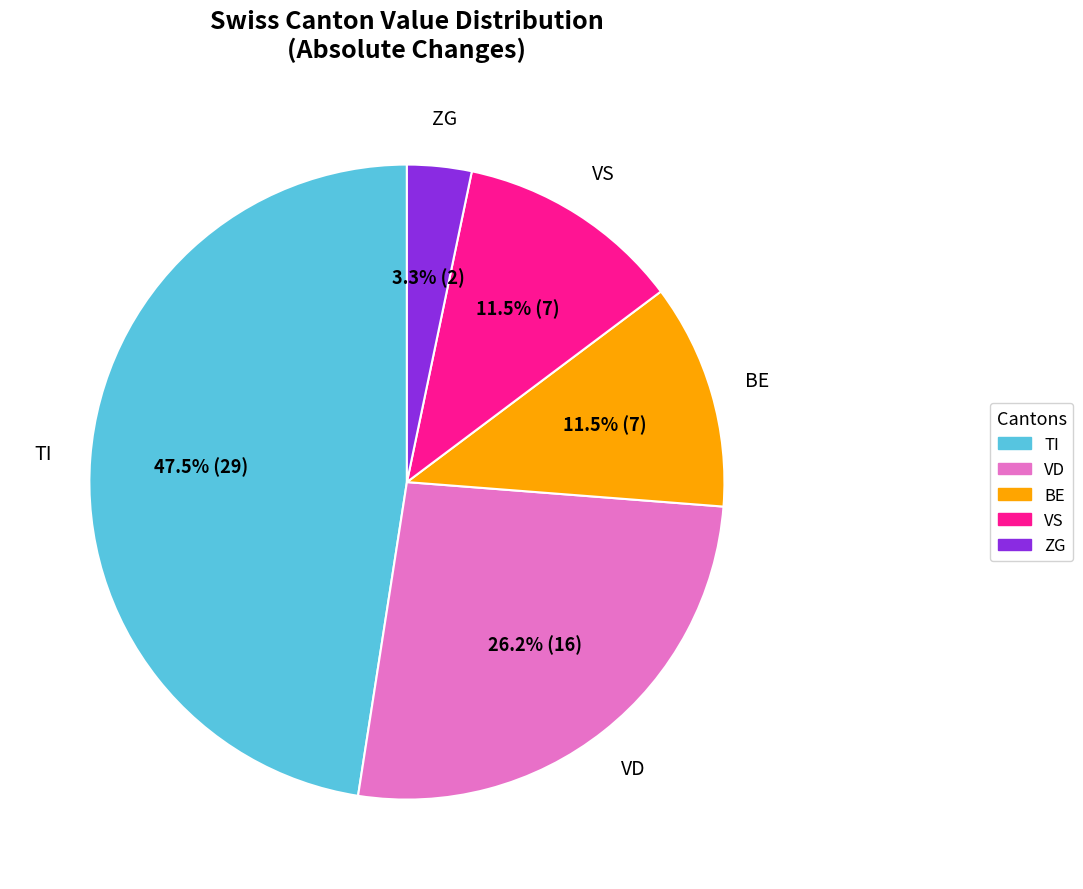

Which has a higher value, VS or TI?

TI